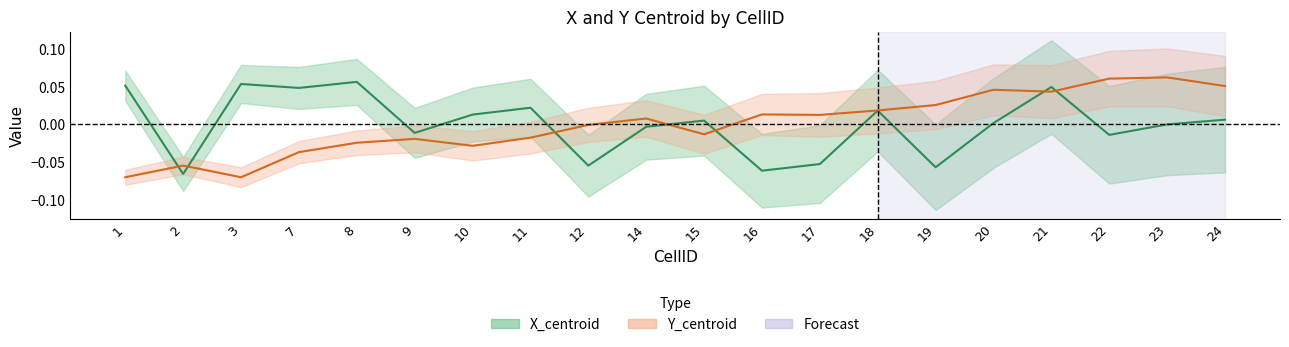

Which series changed the most between 1 and 22?

Y_centroid